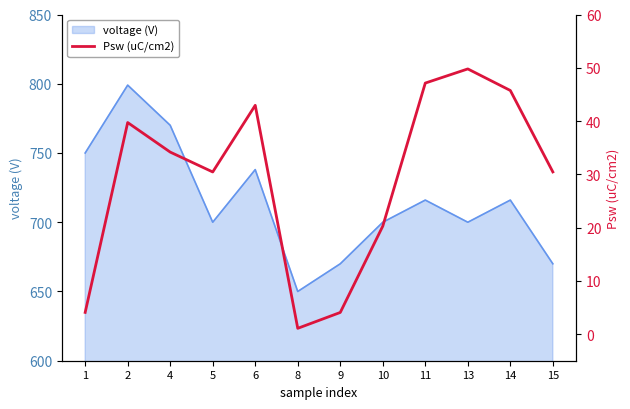

True or false: the data shows 27.1 at 2.

False